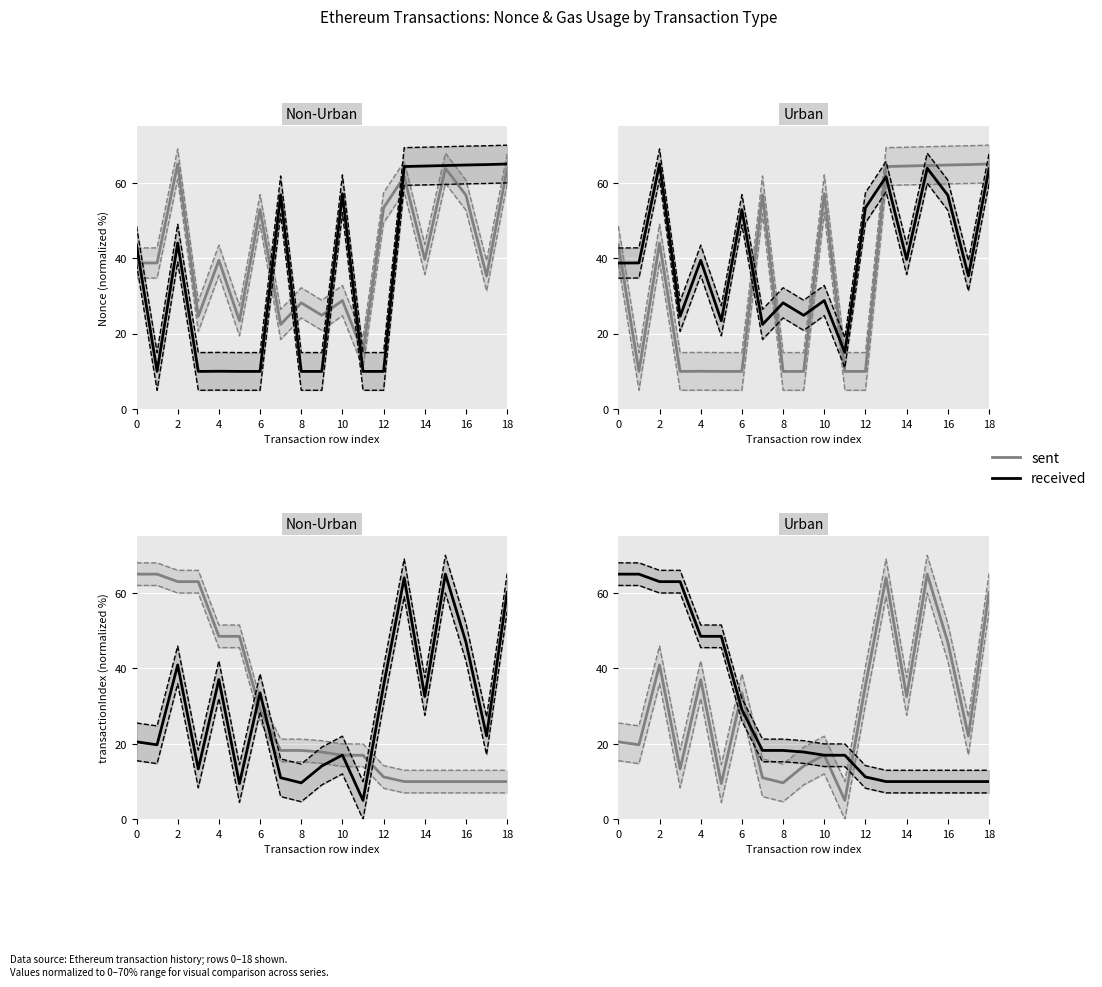

True or false: Nonce has a value of 18.0 at 2.

False